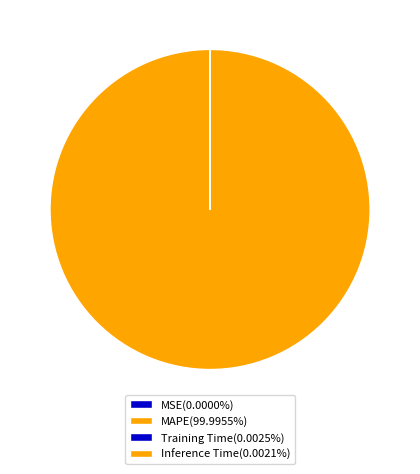

Which slice represents more than half of the pie?

MAPE